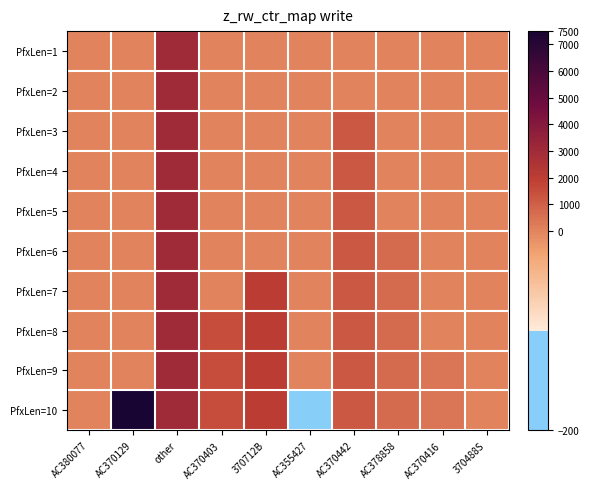

Which label corresponds to the smallest value in the chart?

AC355427